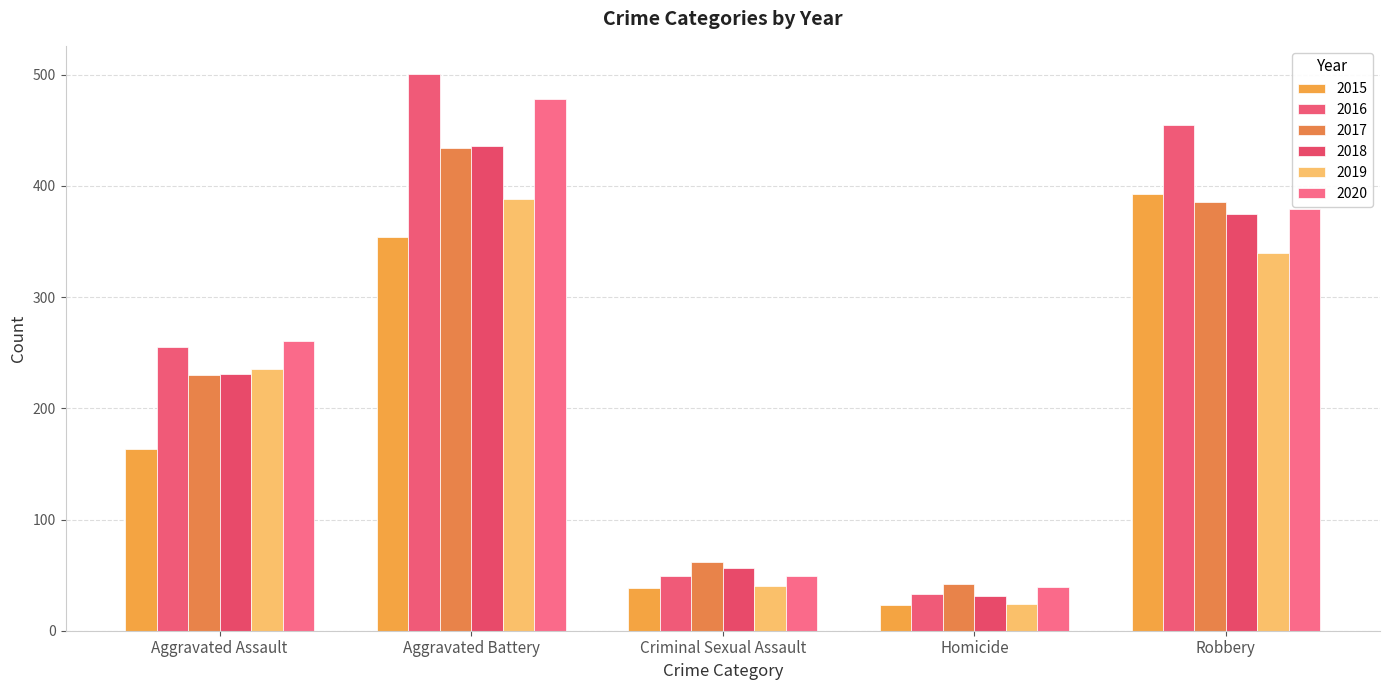

What is the average value of the 2015 series?

194